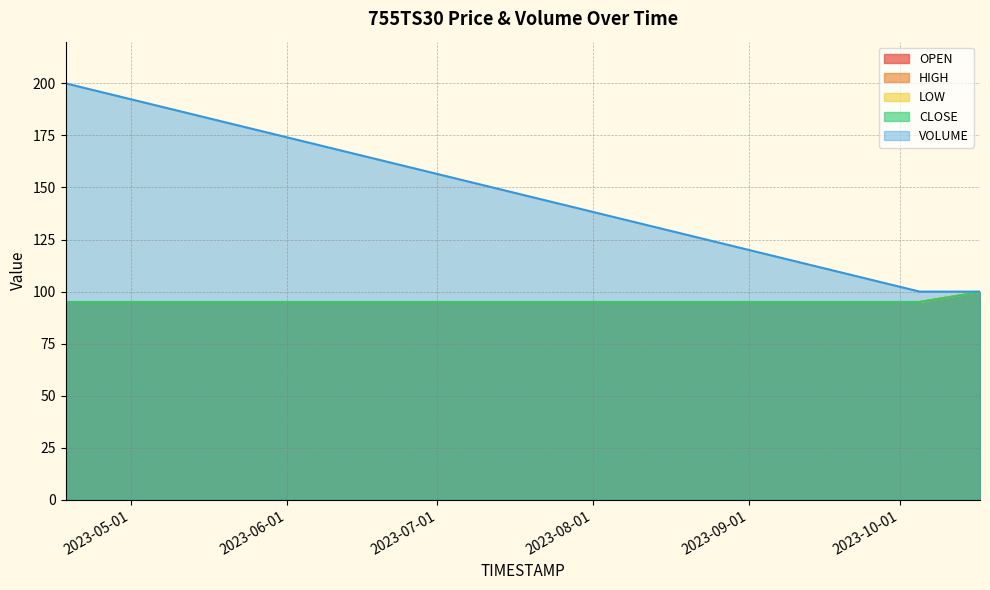

What is the difference between the maximum and minimum values in the VOLUME series?

100.0